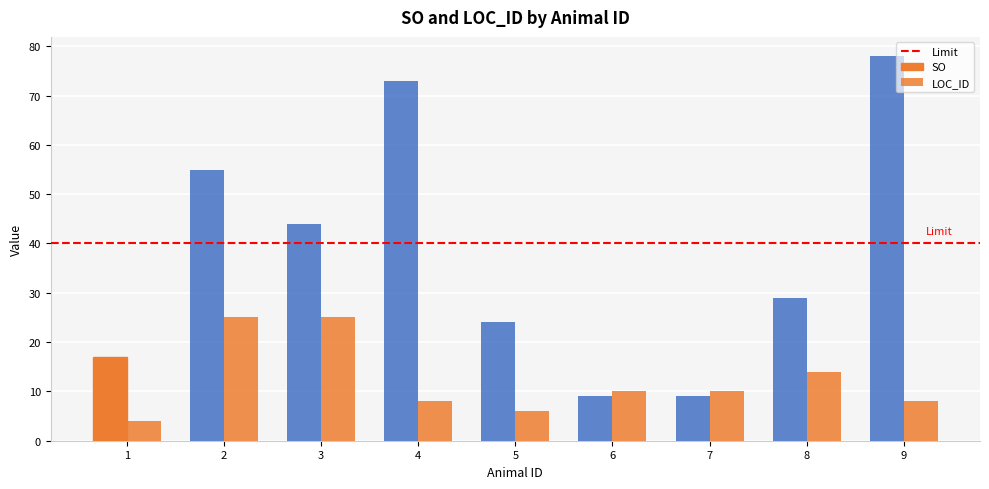

What is the spread (max minus min) of values at 4?

65